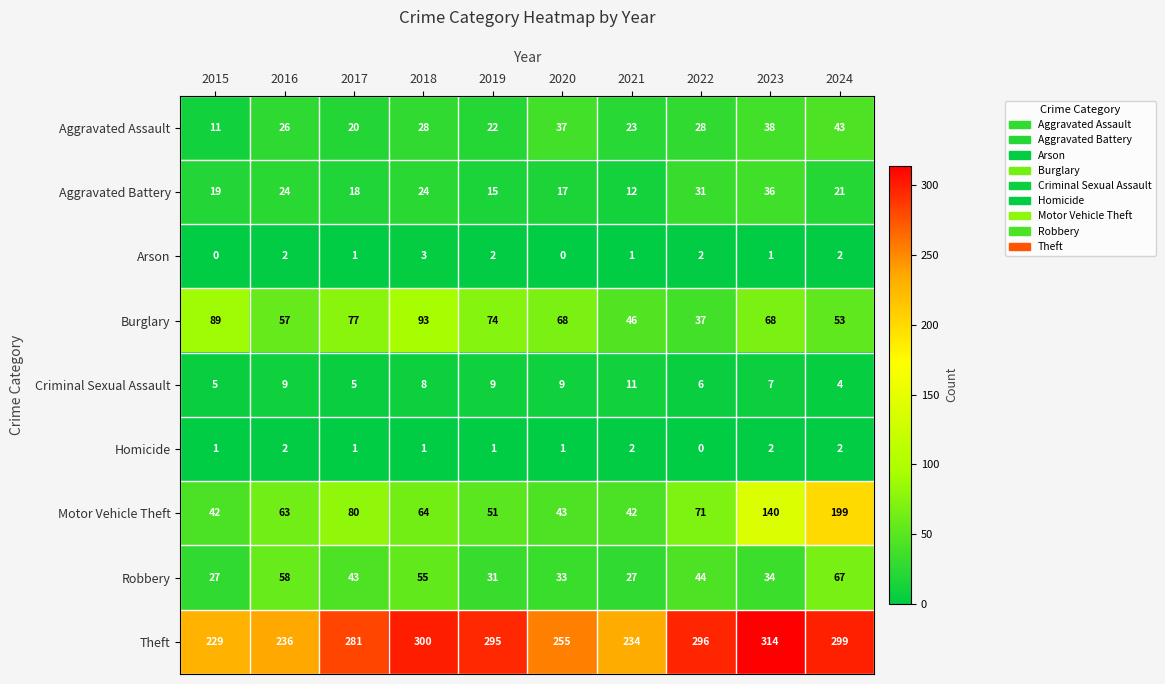

What is the greatest value displayed?

314